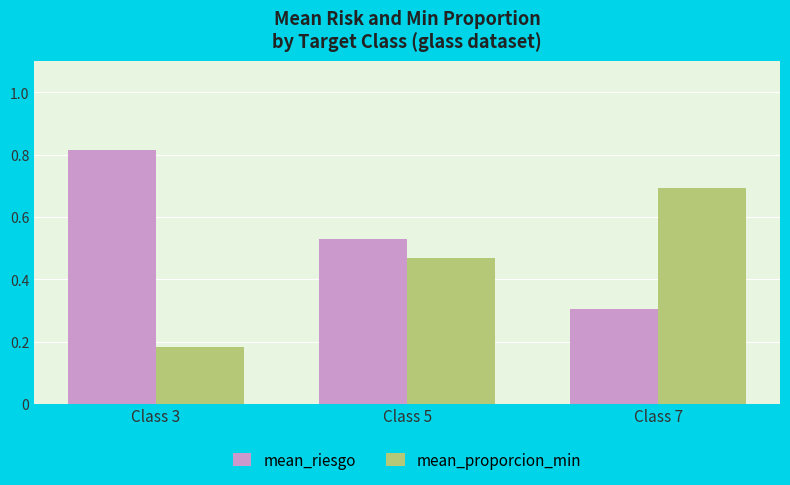

How many mean_proporcion_min values are between 0 and 1?

3